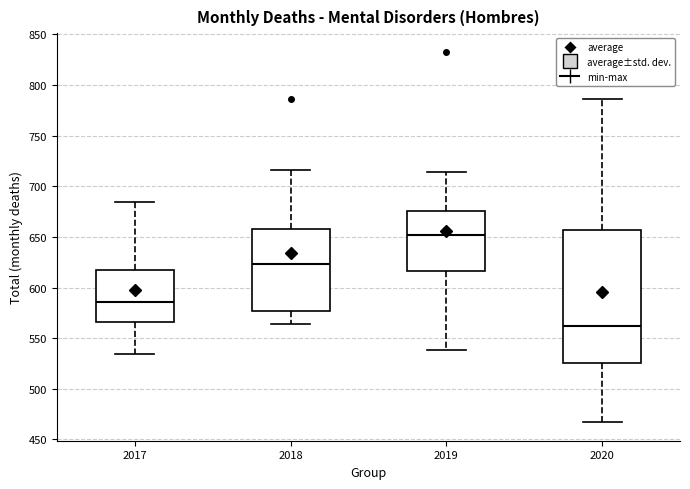

Which box is the tallest, from its lower edge to its upper edge?

2020